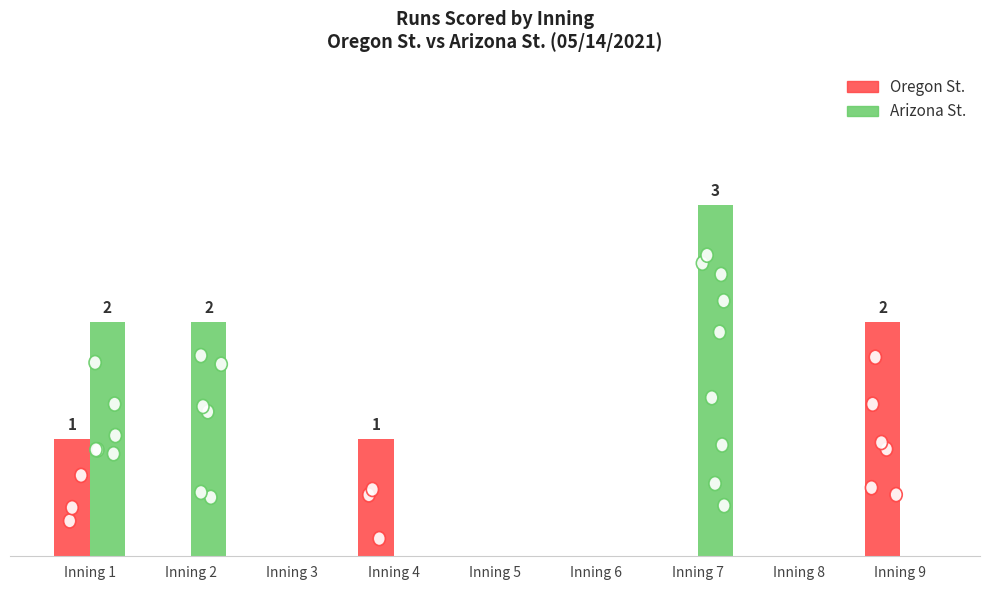

Is the value of Oregon St. at Inning 3 greater than the value of Arizona St. at Inning 1?

No